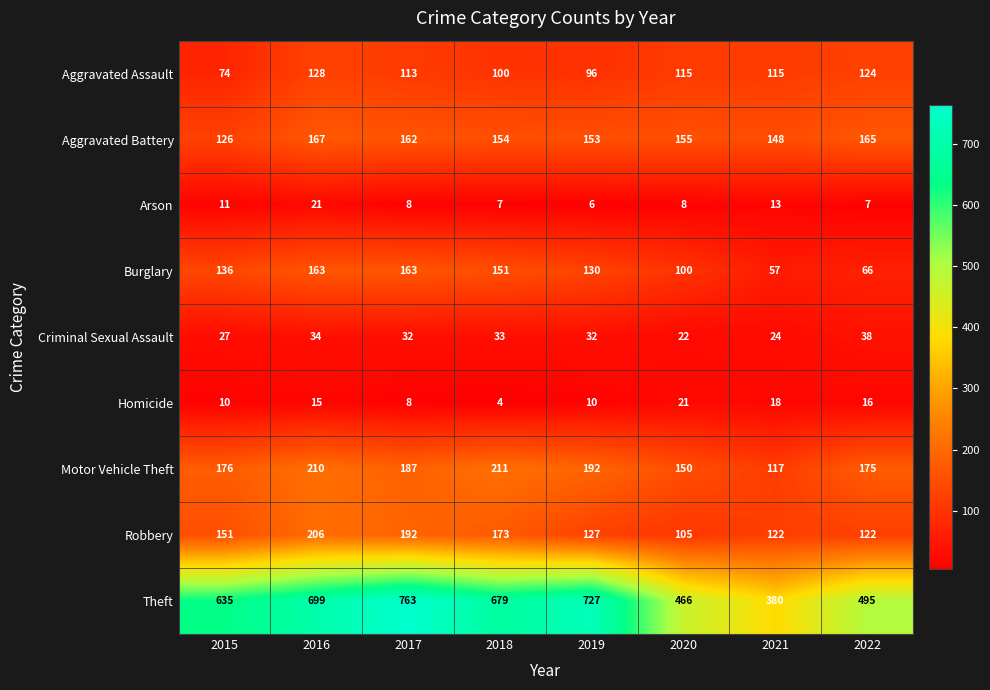

Between 2016 and 2017, which series saw the biggest shift?

Theft